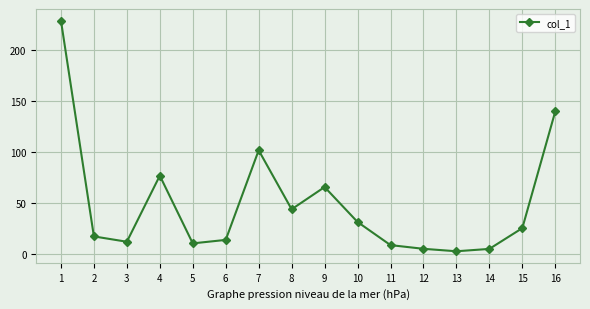

What is the difference between the maximum and minimum values?

225.3